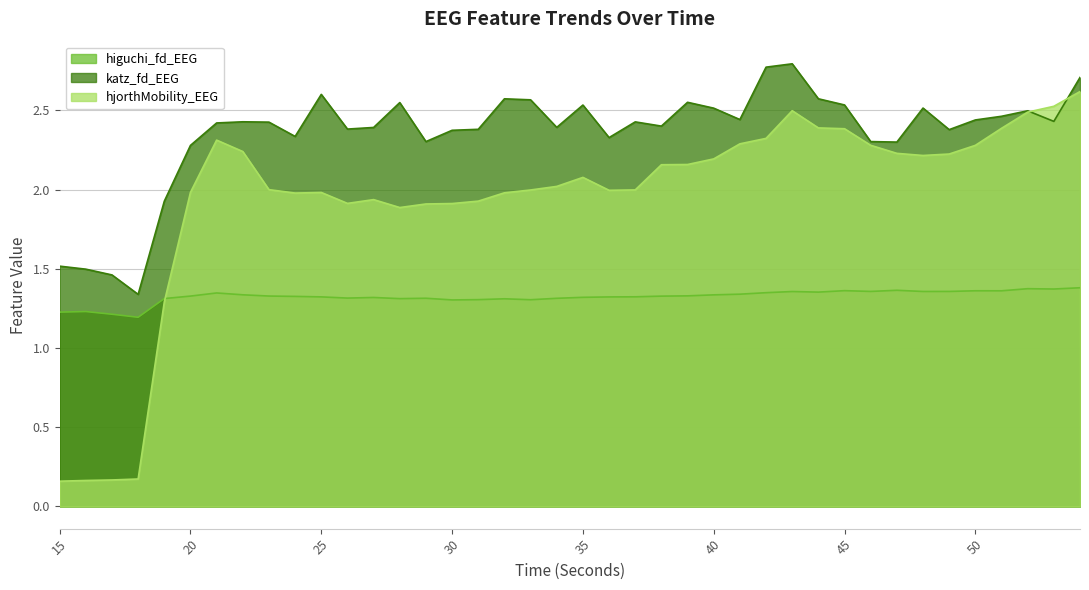

Read the katz_fd_EEG value at 51.

2.5